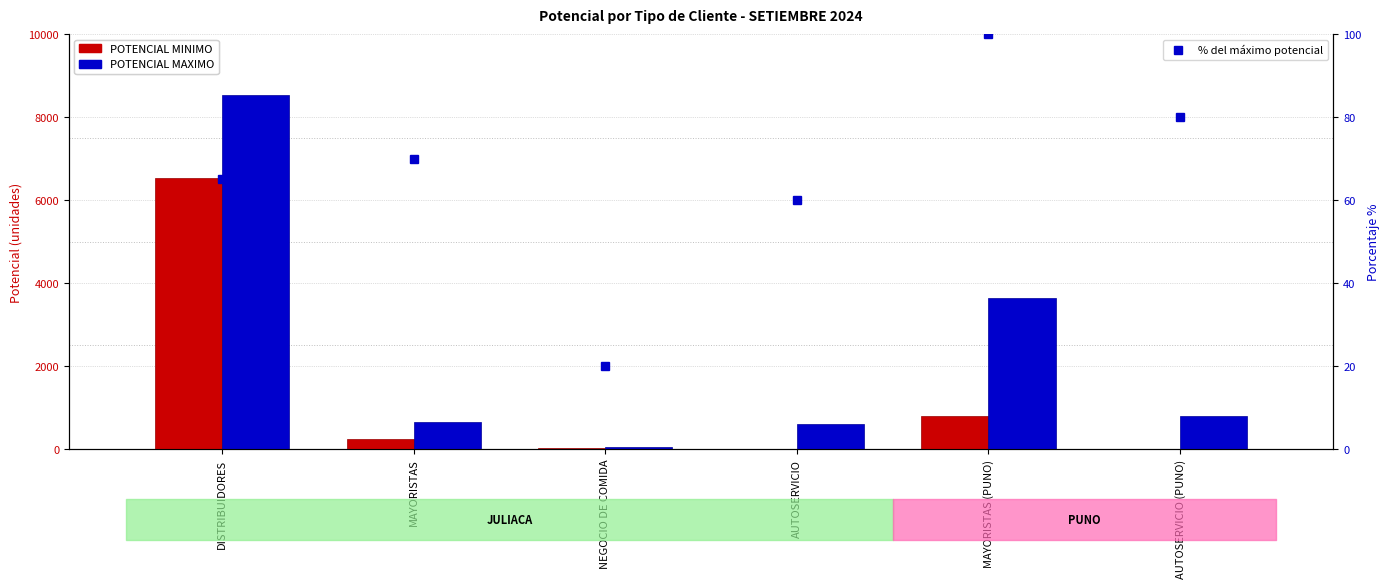

What is the total value across all series at AUTOSERVICIO (PUNO)?

880